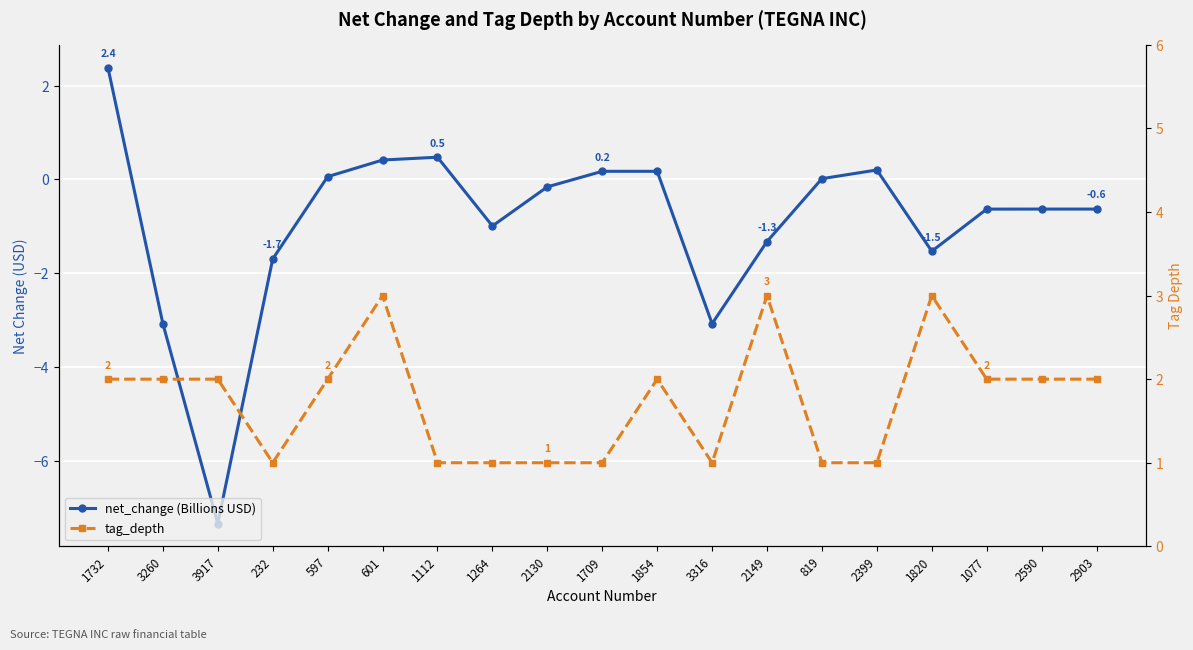

At which category does net_change (Billions USD) reach its first local valley?

3917